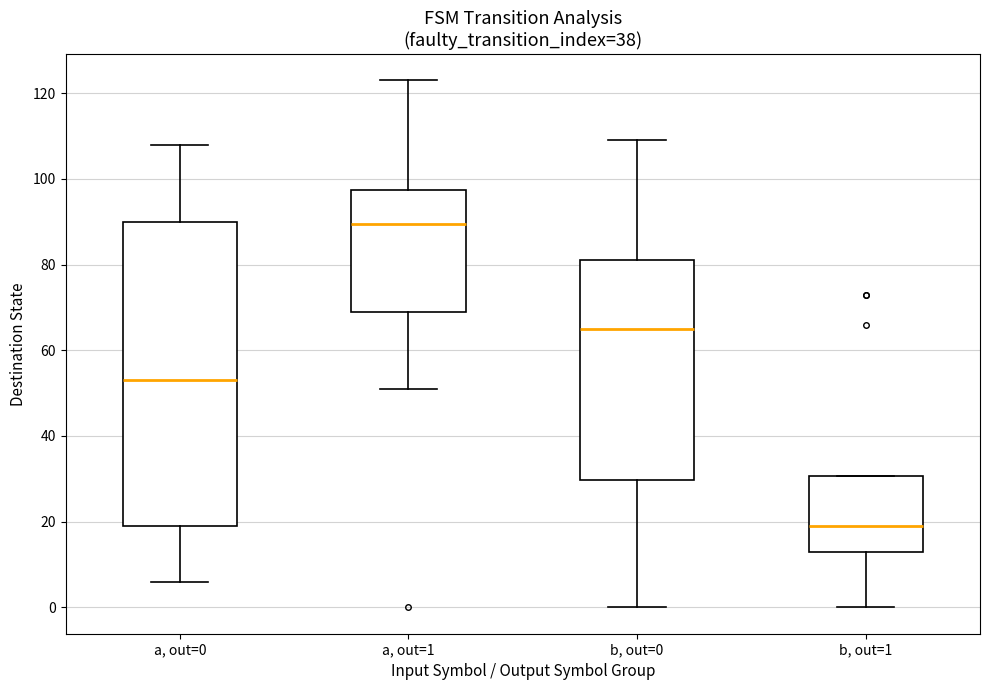

Reading left to right, transcribe this box plot: for each box, give where its median line is, the range the box spans, and where its two whiskers end, as read against the y-axis. The values are not printed on the chart, so give them approximately, as read against the axis.

a, out=0: median 54, box 20 to 90, whiskers 6 to 108
a, out=1: median 90, box 70 to 98, whiskers 52 to 124
b, out=0: median 66, box 30 to 82, whiskers 0 to 110
b, out=1: median 20, box 14 to 30, whiskers 0 to 30